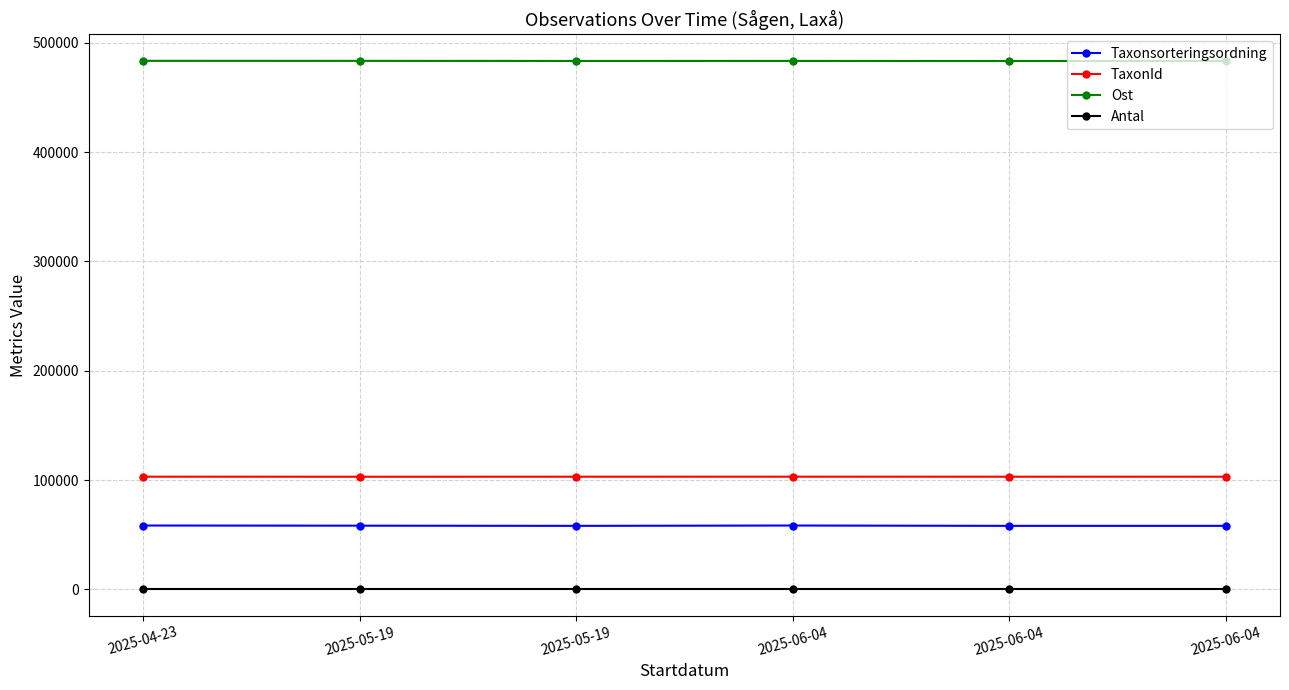

Where is Taxonsorteringsordning nearest to the value 58195?

2025-05-19